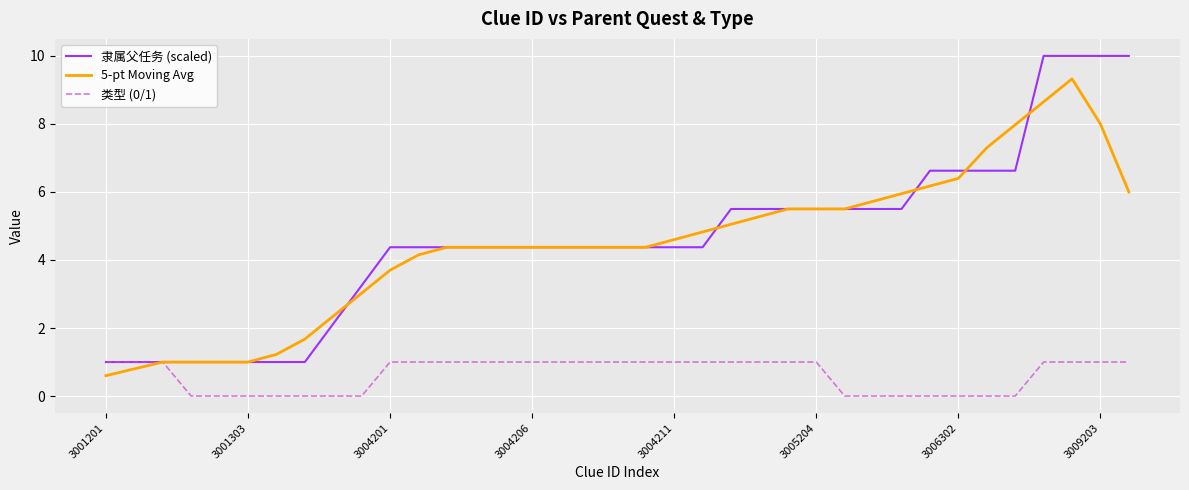

List the series in order of their peak value, highest first.

隶属父任务 (scaled), 5-pt Moving Avg, 类型 (0/1)